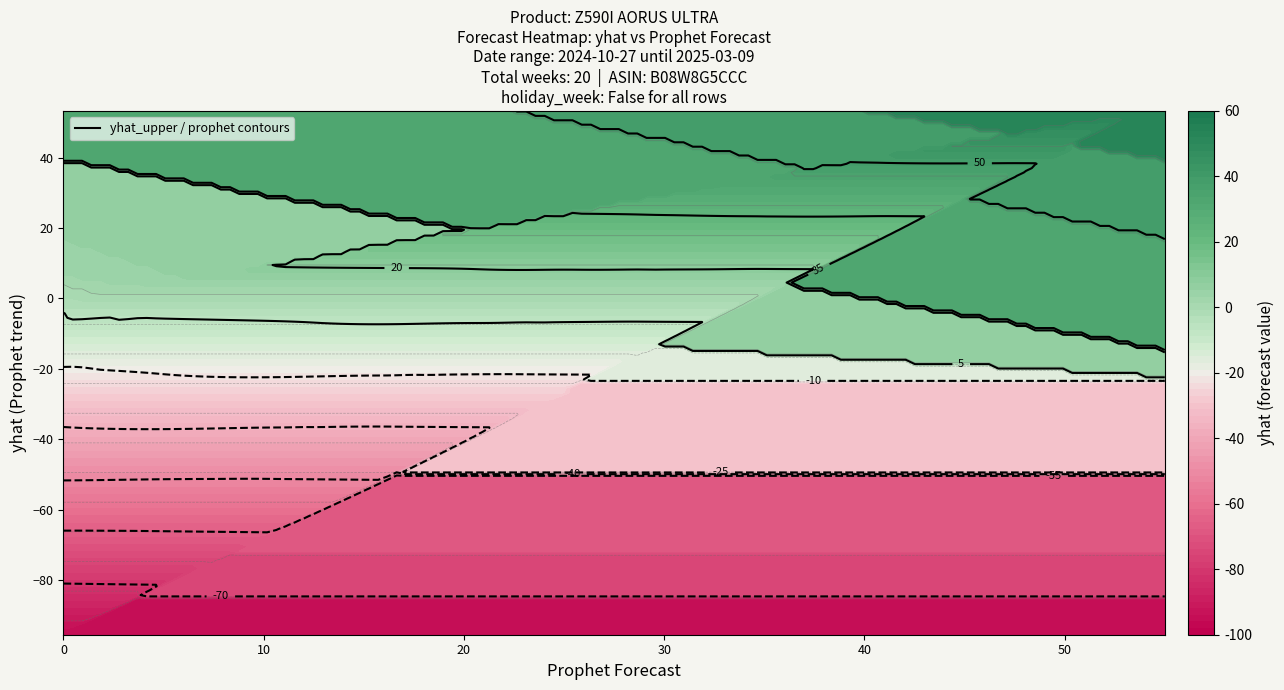

What is the average value of the yhat series?

-10.1